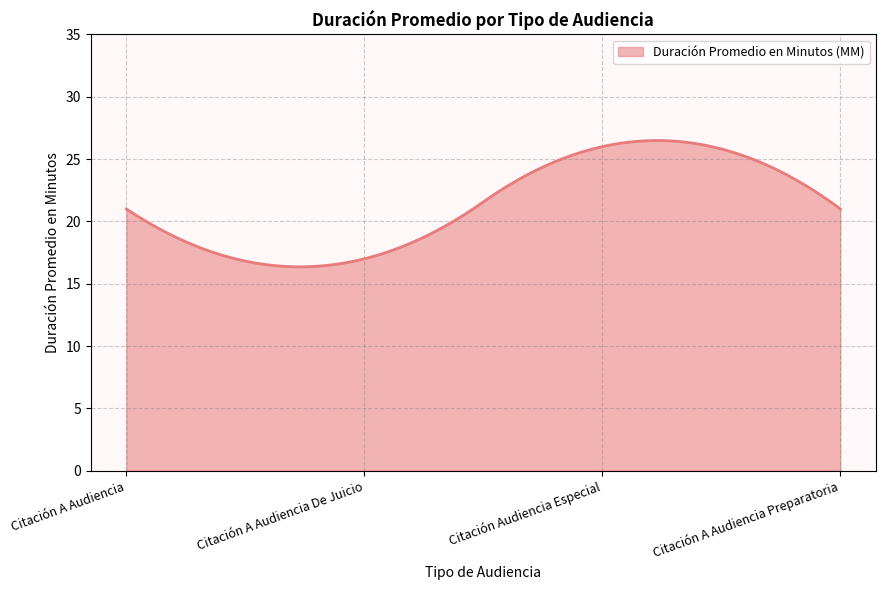

What is the difference between the maximum and minimum values?

10.1